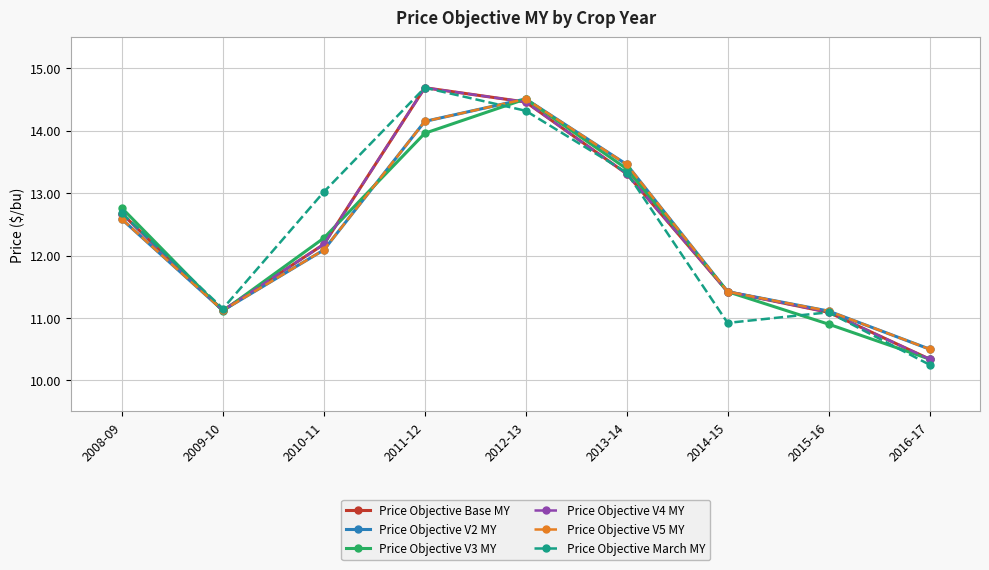

Is this an area chart (filled region under the line)?

No